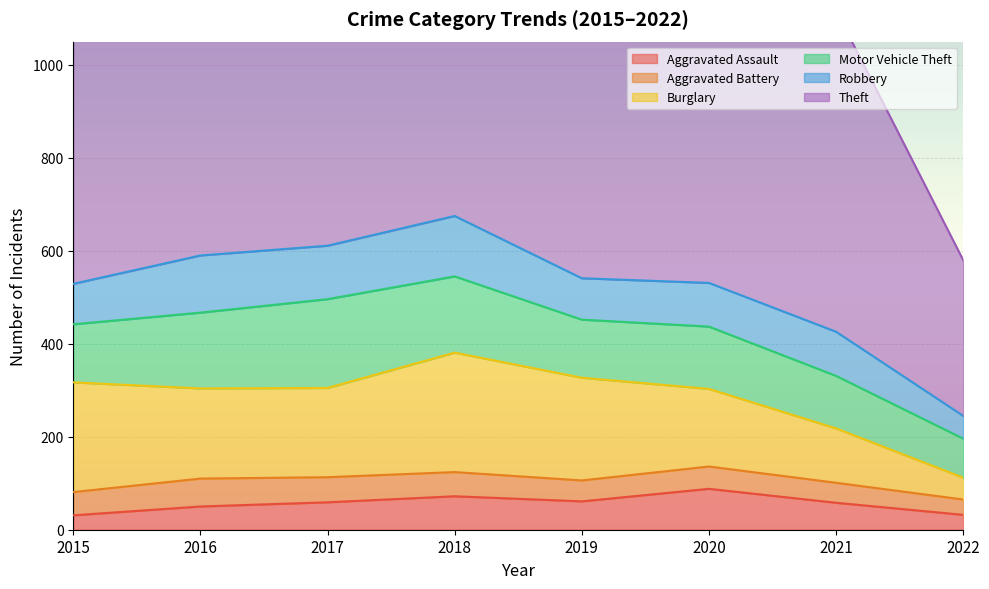

True or false: Aggravated Battery and Theft intersect in this chart.

False